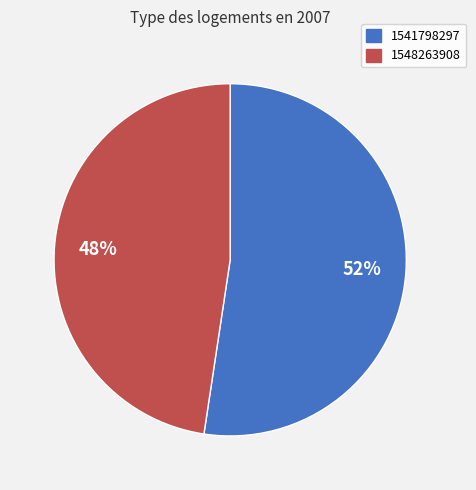

Combined, do 1541798297 and 1548263908 account for over 50%?

Yes